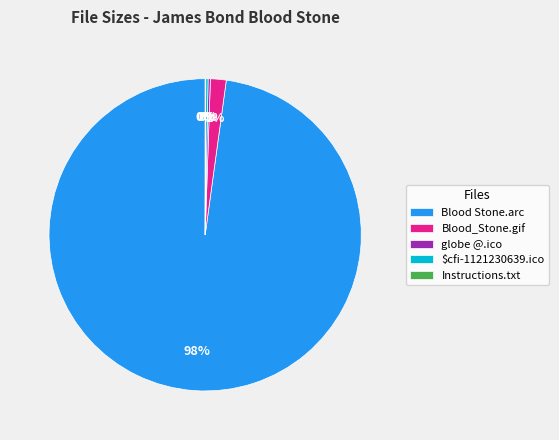

What is the largest slice in the pie chart?

Blood Stone.arc